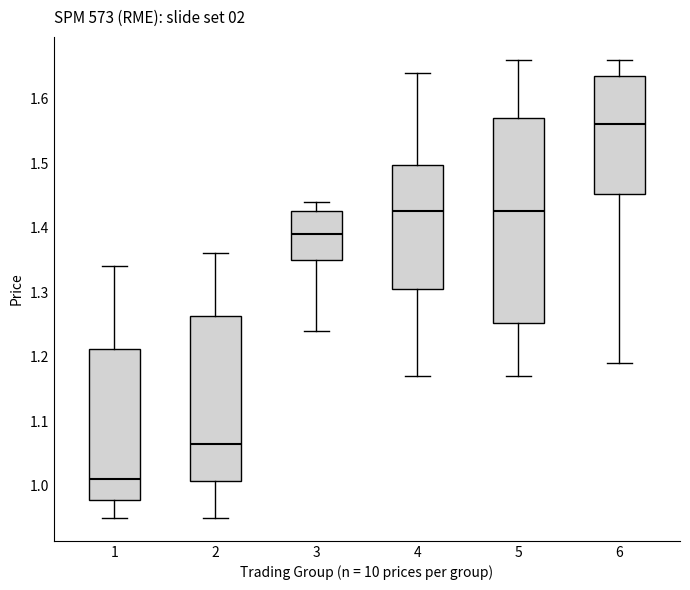

Which box is the tallest, from its lower edge to its upper edge?

5